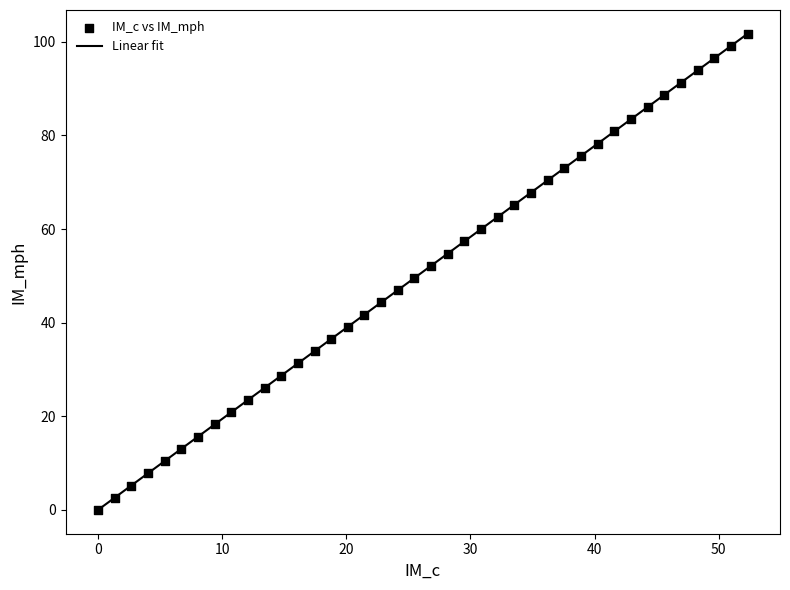

What is the difference between the maximum and minimum values?

101.7